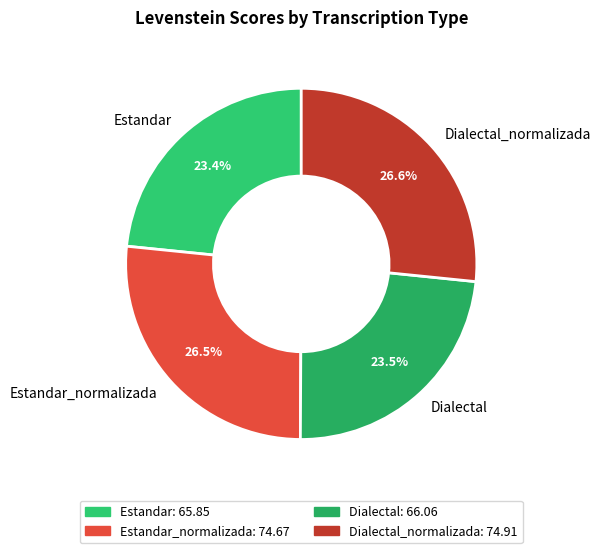

Do Estandar and Dialectal together represent more than half of the pie?

No